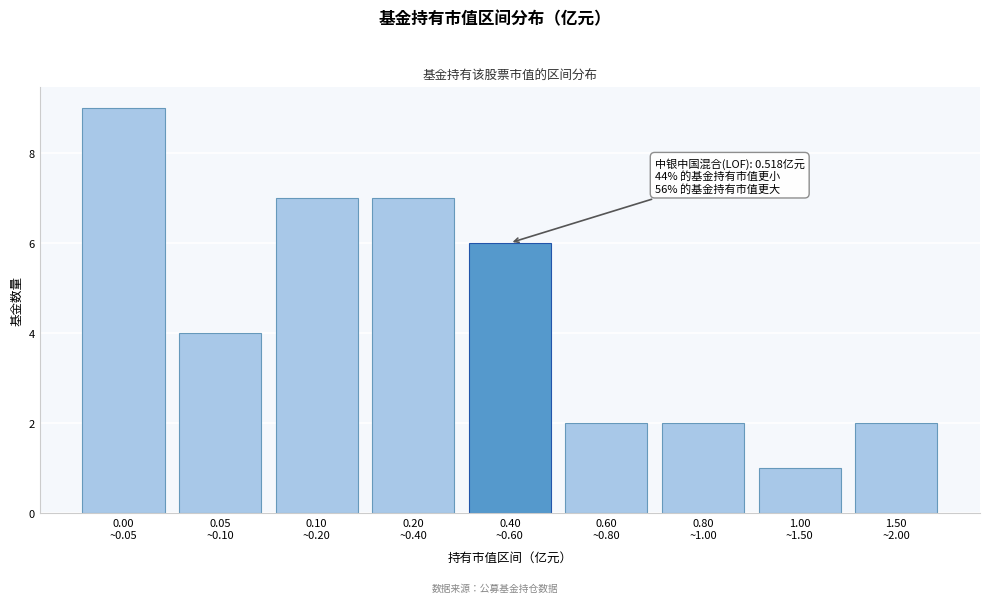

Reading right to left, extract all data points from this chart.

2	1	2	2	6	7	7	4	9